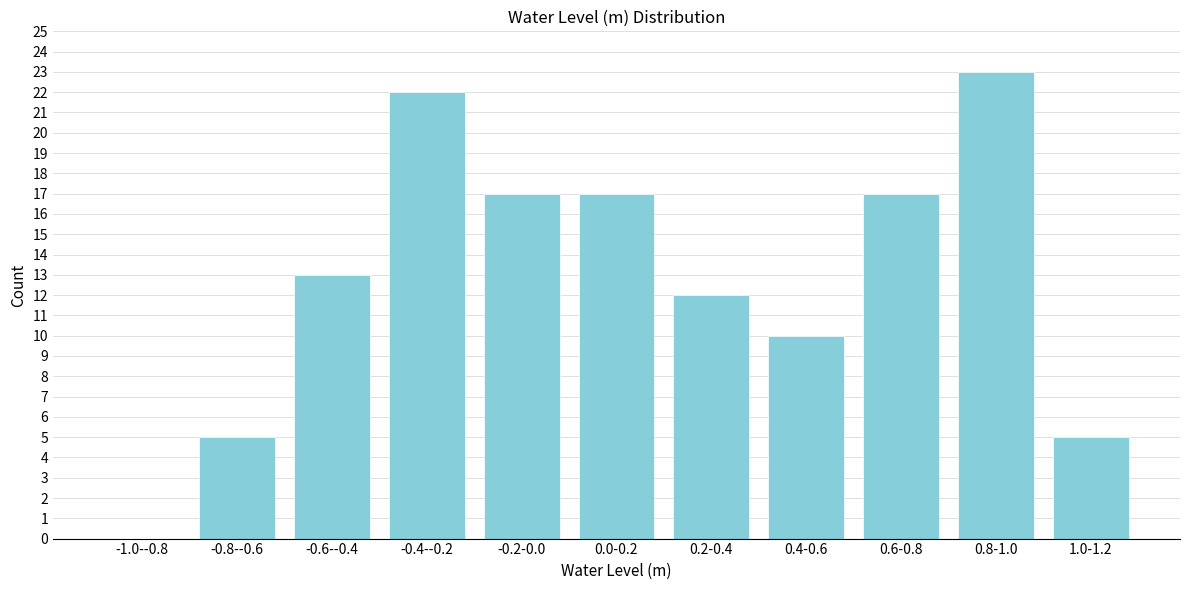

Reading left to right, transcribe all the data shown in this chart.

-1.0--0.8=0	-0.8--0.6=5	-0.6--0.4=13	-0.4--0.2=22	-0.2-0.0=17	0.0-0.2=17	0.2-0.4=12	0.4-0.6=10	0.6-0.8=17	0.8-1.0=23	1.0-1.2=5